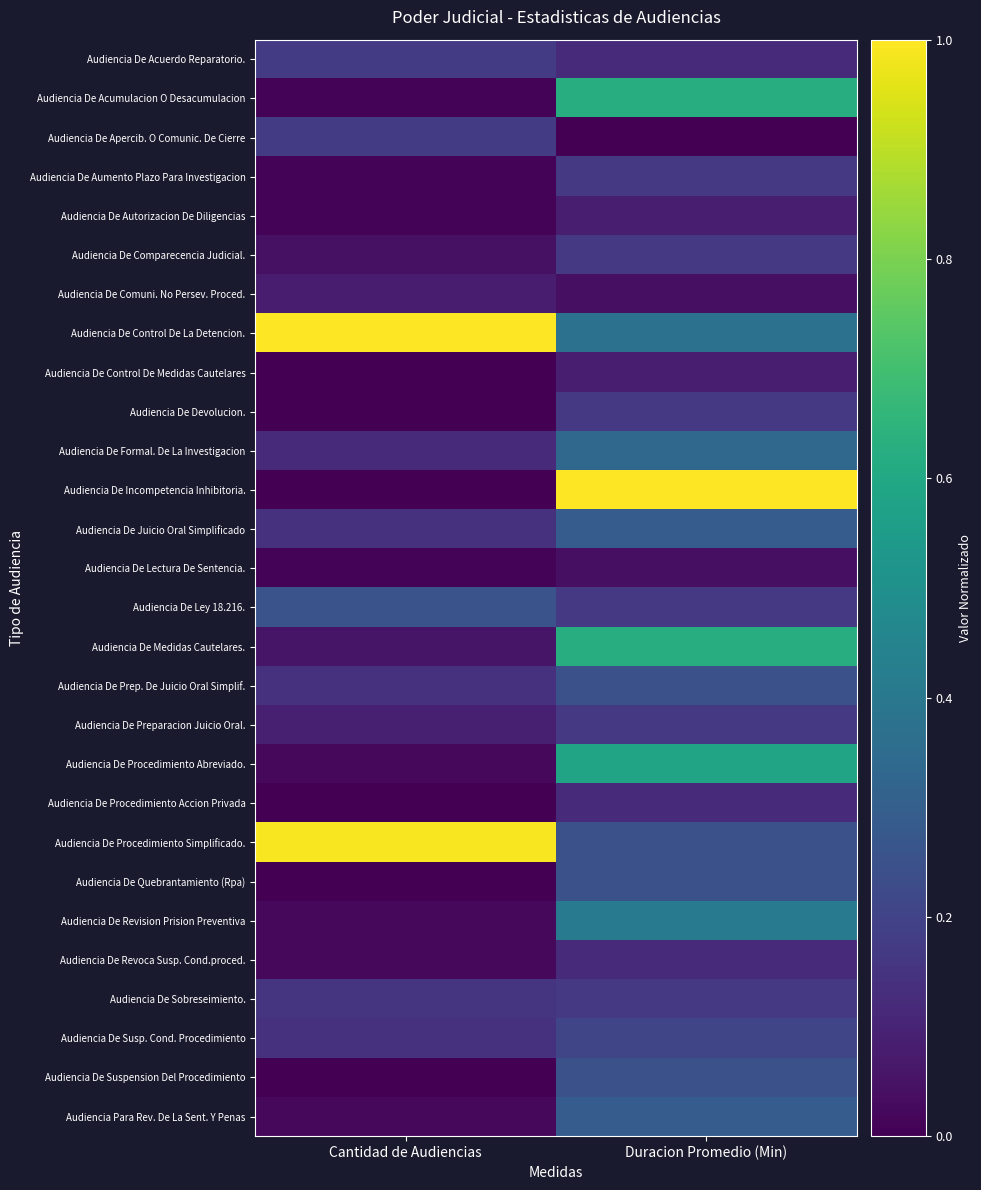

Reading left to right, transcribe all the data shown in this chart.

Audiencia De Acuerdo Reparatorio.: Cantidad de Audiencias=0.2	Duracion Promedio (Min)=0.1
Audiencia De Acumulacion O Desacumulacion: Cantidad de Audiencias=0.0	Duracion Promedio (Min)=0.6
Audiencia De Apercib. O Comunic. De Cierre: Cantidad de Audiencias=0.2	Duracion Promedio (Min)=0.0
Audiencia De Aumento Plazo Para Investigacion: Cantidad de Audiencias=0.0	Duracion Promedio (Min)=0.2
Audiencia De Autorizacion De Diligencias: Cantidad de Audiencias=0.0	Duracion Promedio (Min)=0.1
Audiencia De Comparecencia Judicial.: Cantidad de Audiencias=0.0	Duracion Promedio (Min)=0.2
Audiencia De Comuni. No Persev. Proced.: Cantidad de Audiencias=0.1	Duracion Promedio (Min)=0.0
Audiencia De Control De La Detencion.: Cantidad de Audiencias=1.0	Duracion Promedio (Min)=0.4
Audiencia De Control De Medidas Cautelares: Cantidad de Audiencias=0.0	Duracion Promedio (Min)=0.1
Audiencia De Devolucion.: Cantidad de Audiencias=0.0	Duracion Promedio (Min)=0.2
Audiencia De Formal. De La Investigacion: Cantidad de Audiencias=0.1	Duracion Promedio (Min)=0.3
Audiencia De Incompetencia Inhibitoria.: Cantidad de Audiencias=0.0	Duracion Promedio (Min)=1.0
Audiencia De Juicio Oral Simplificado: Cantidad de Audiencias=0.1	Duracion Promedio (Min)=0.3
Audiencia De Lectura De Sentencia.: Cantidad de Audiencias=0.0	Duracion Promedio (Min)=0.0
Audiencia De Ley 18.216.: Cantidad de Audiencias=0.3	Duracion Promedio (Min)=0.2
Audiencia De Medidas Cautelares.: Cantidad de Audiencias=0.1	Duracion Promedio (Min)=0.6
Audiencia De Prep. De Juicio Oral Simplif.: Cantidad de Audiencias=0.1	Duracion Promedio (Min)=0.2
Audiencia De Preparacion Juicio Oral.: Cantidad de Audiencias=0.1	Duracion Promedio (Min)=0.2
Audiencia De Procedimiento Abreviado.: Cantidad de Audiencias=0.0	Duracion Promedio (Min)=0.6
Audiencia De Procedimiento Accion Privada: Cantidad de Audiencias=0.0	Duracion Promedio (Min)=0.1
Audiencia De Procedimiento Simplificado.: Cantidad de Audiencias=1.0	Duracion Promedio (Min)=0.2
Audiencia De Quebrantamiento (Rpa): Cantidad de Audiencias=0.0	Duracion Promedio (Min)=0.2
Audiencia De Revision Prision Preventiva: Cantidad de Audiencias=0.0	Duracion Promedio (Min)=0.4
Audiencia De Revoca Susp. Cond.proced.: Cantidad de Audiencias=0.0	Duracion Promedio (Min)=0.1
Audiencia De Sobreseimiento.: Cantidad de Audiencias=0.2	Duracion Promedio (Min)=0.2
Audiencia De Susp. Cond. Procedimiento: Cantidad de Audiencias=0.1	Duracion Promedio (Min)=0.2
Audiencia De Suspension Del Procedimiento: Cantidad de Audiencias=0.0	Duracion Promedio (Min)=0.2
Audiencia Para Rev. De La Sent. Y Penas: Cantidad de Audiencias=0.0	Duracion Promedio (Min)=0.3